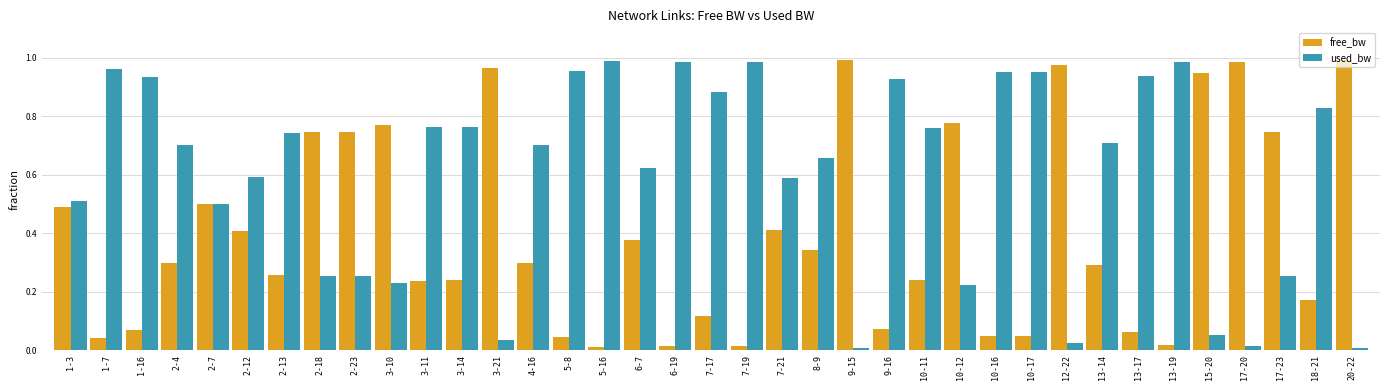

How many series are shown in this chart?

2